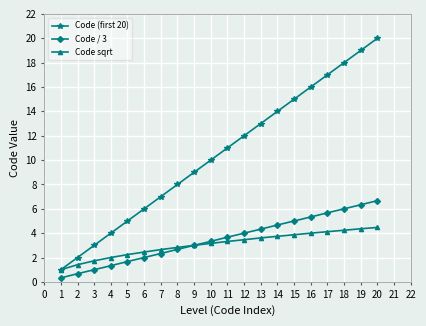

True or false: Code / 3 and Code (first 20) intersect in this chart.

False